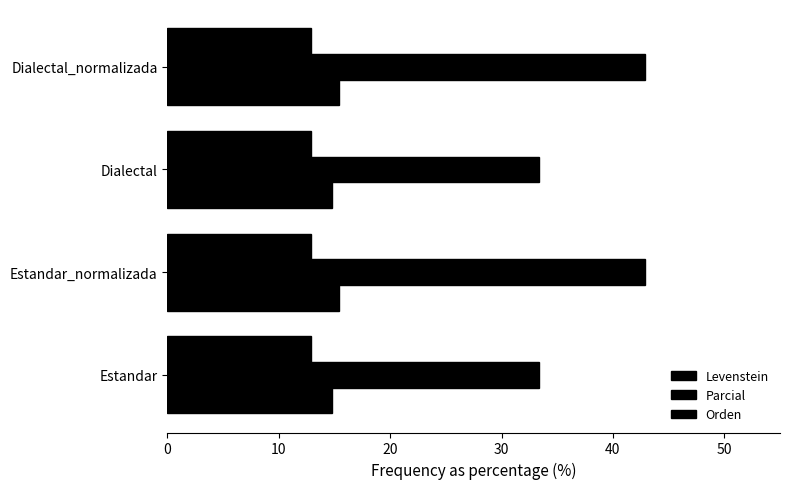

How many categories are shown in the chart?

4